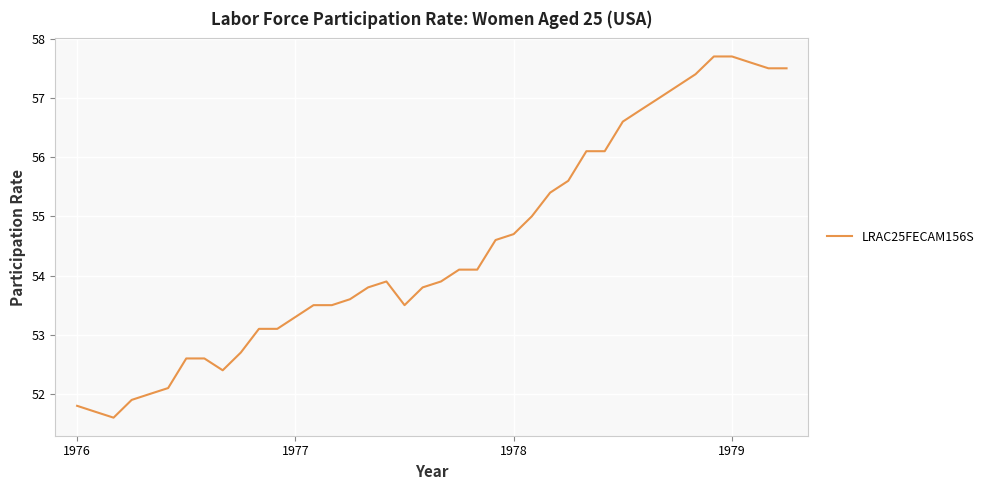

What is the difference between the second highest and minimum values?

6.1